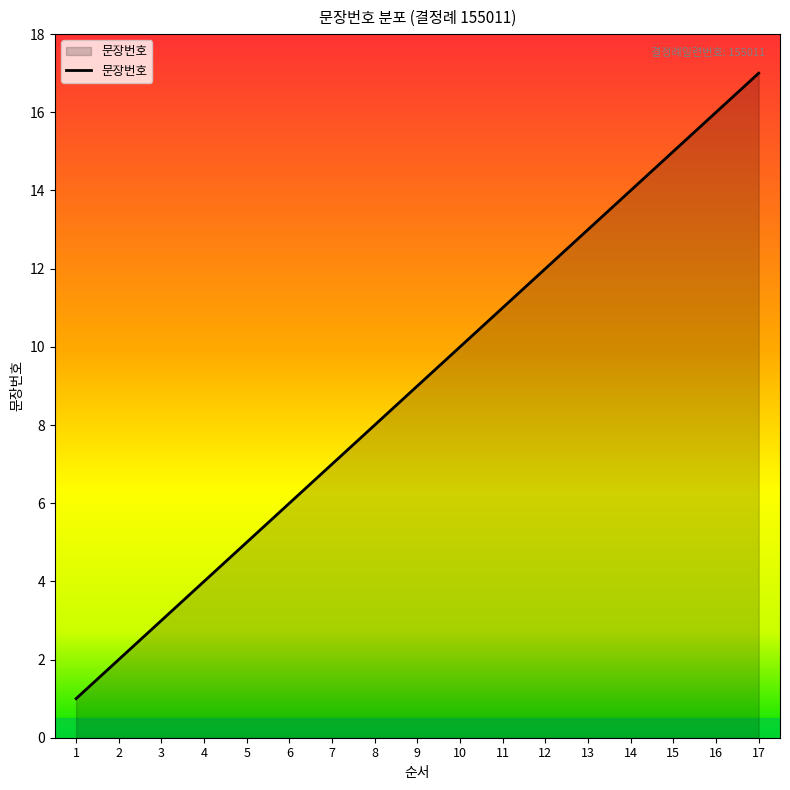

What is the change in value from 11 to 13?

+2